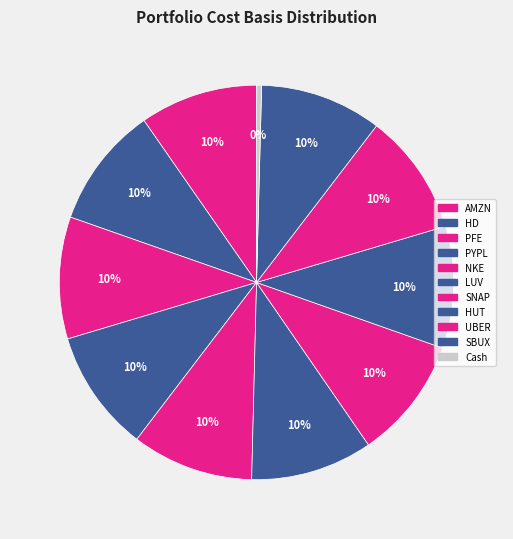

Is the sum of UBER and SNAP greater than half?

No